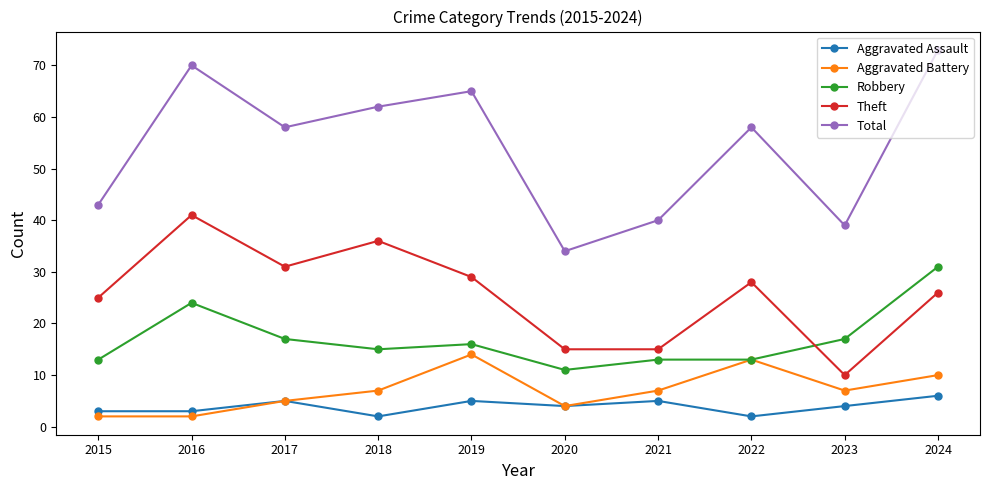

Rank the series at 2021 from lowest to highest value.

Aggravated Assault, Aggravated Battery, Robbery, Theft, Total